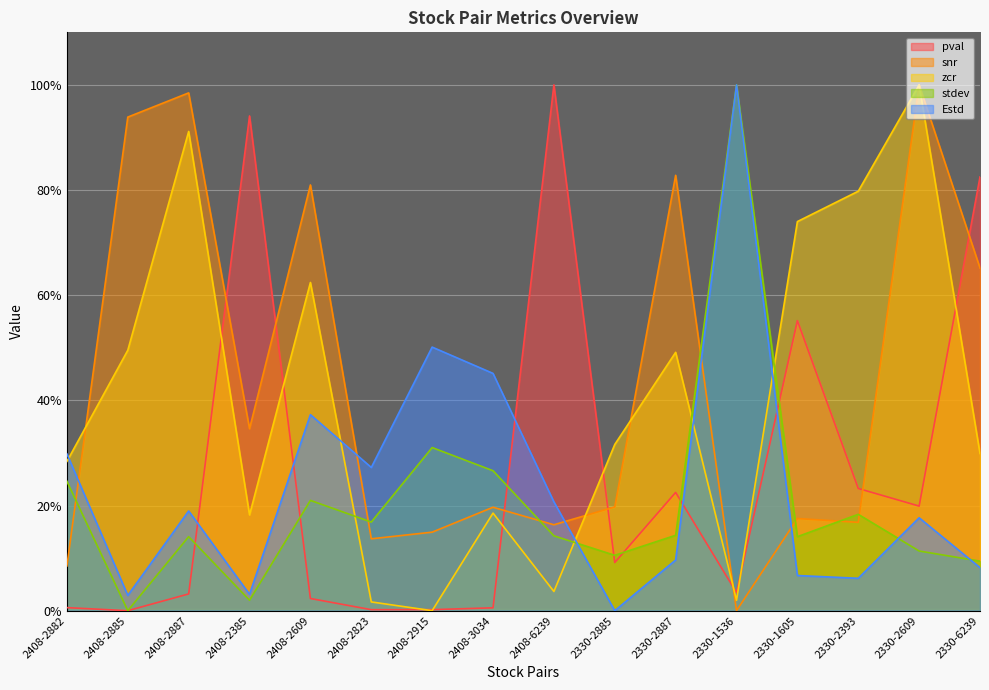

Does the chart display data point markers on the line(s)?

No